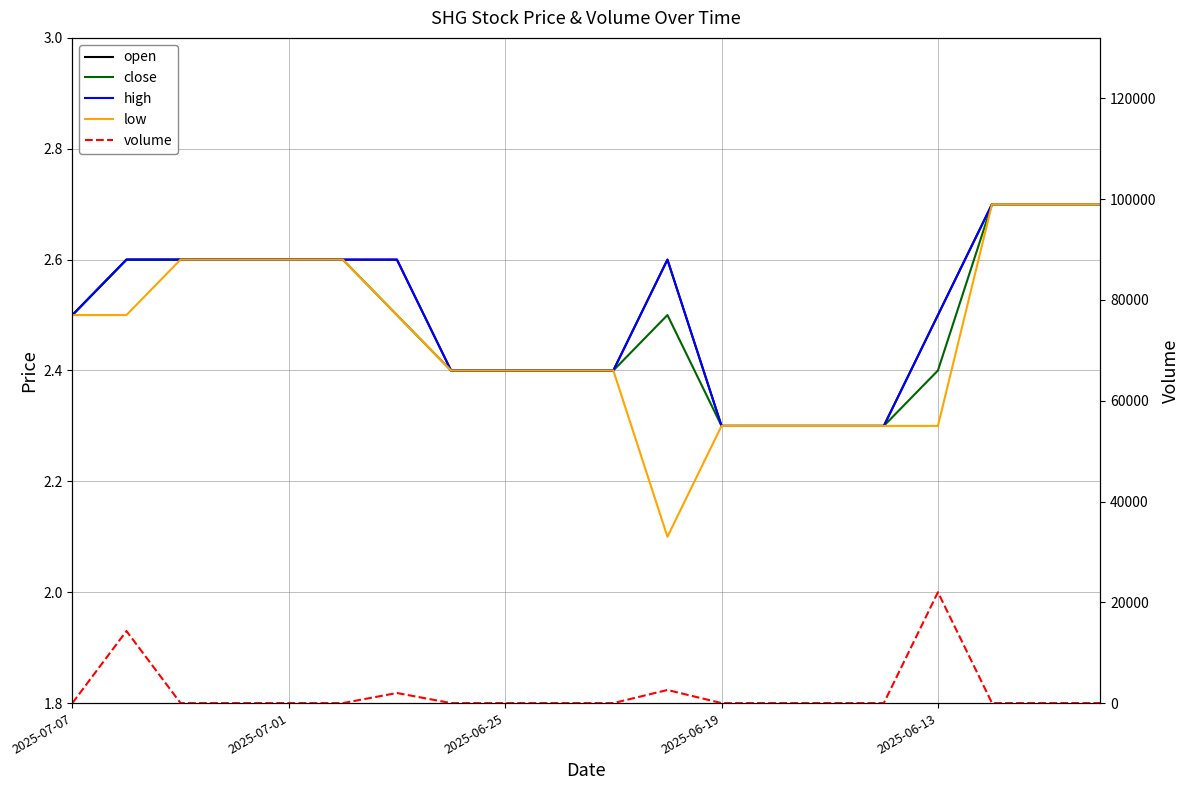

At which category does the chart reach its peak across all series?

2025-06-13